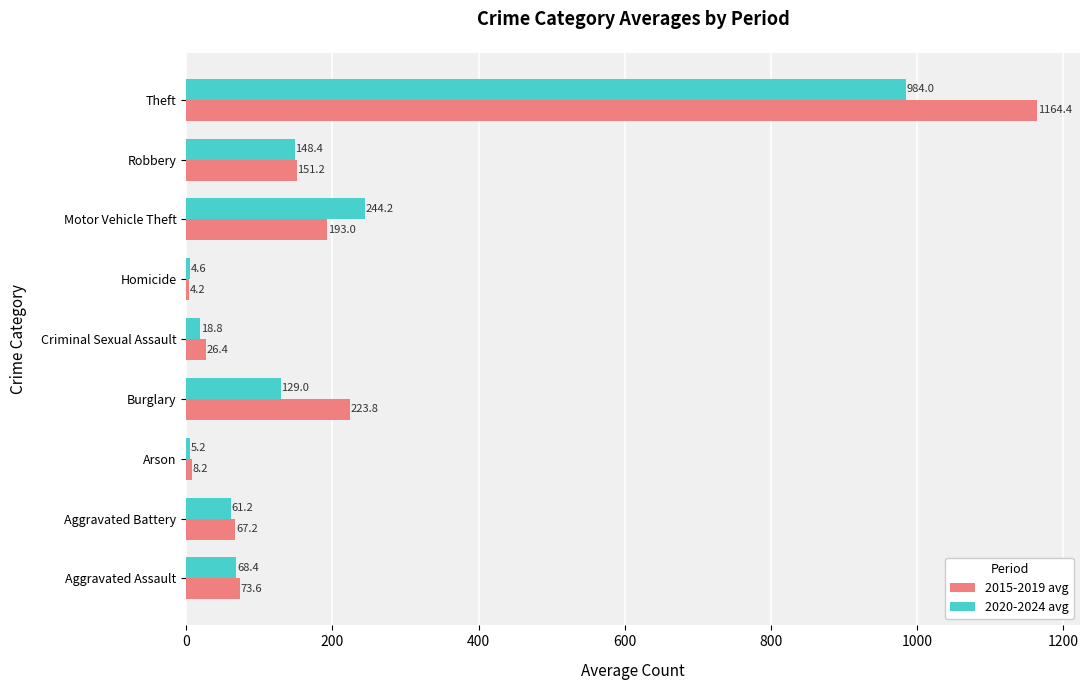

The 2020-2024 avg series shows 5.2 at Arson. True or false?

True